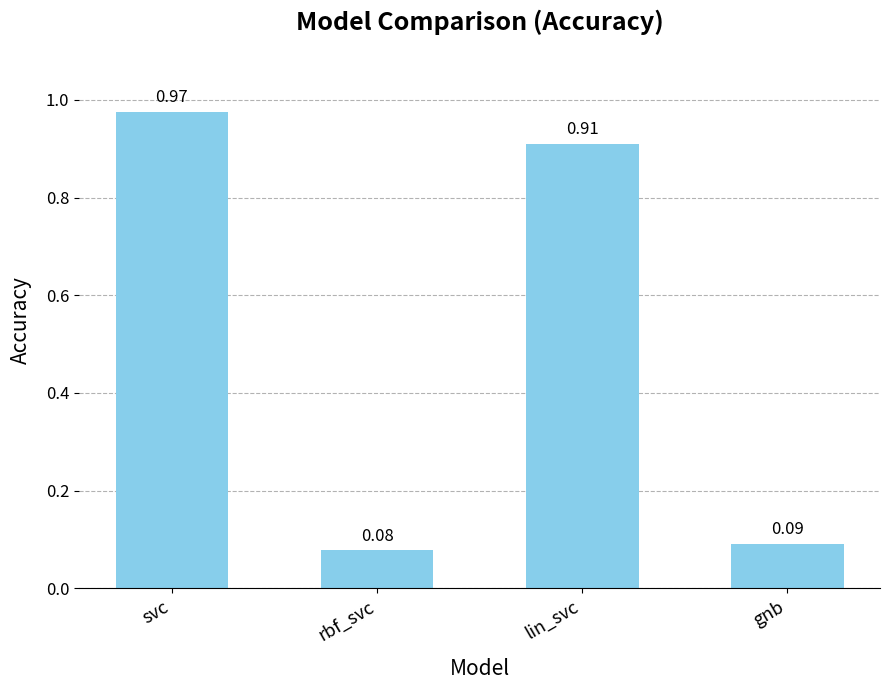

What is the change in value from svc to rbf_svc?

-0.9